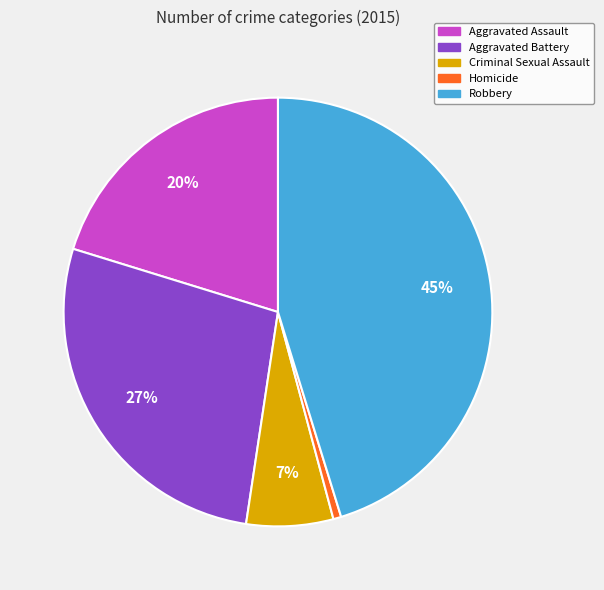

Is Criminal Sexual Assault the majority of the pie?

No